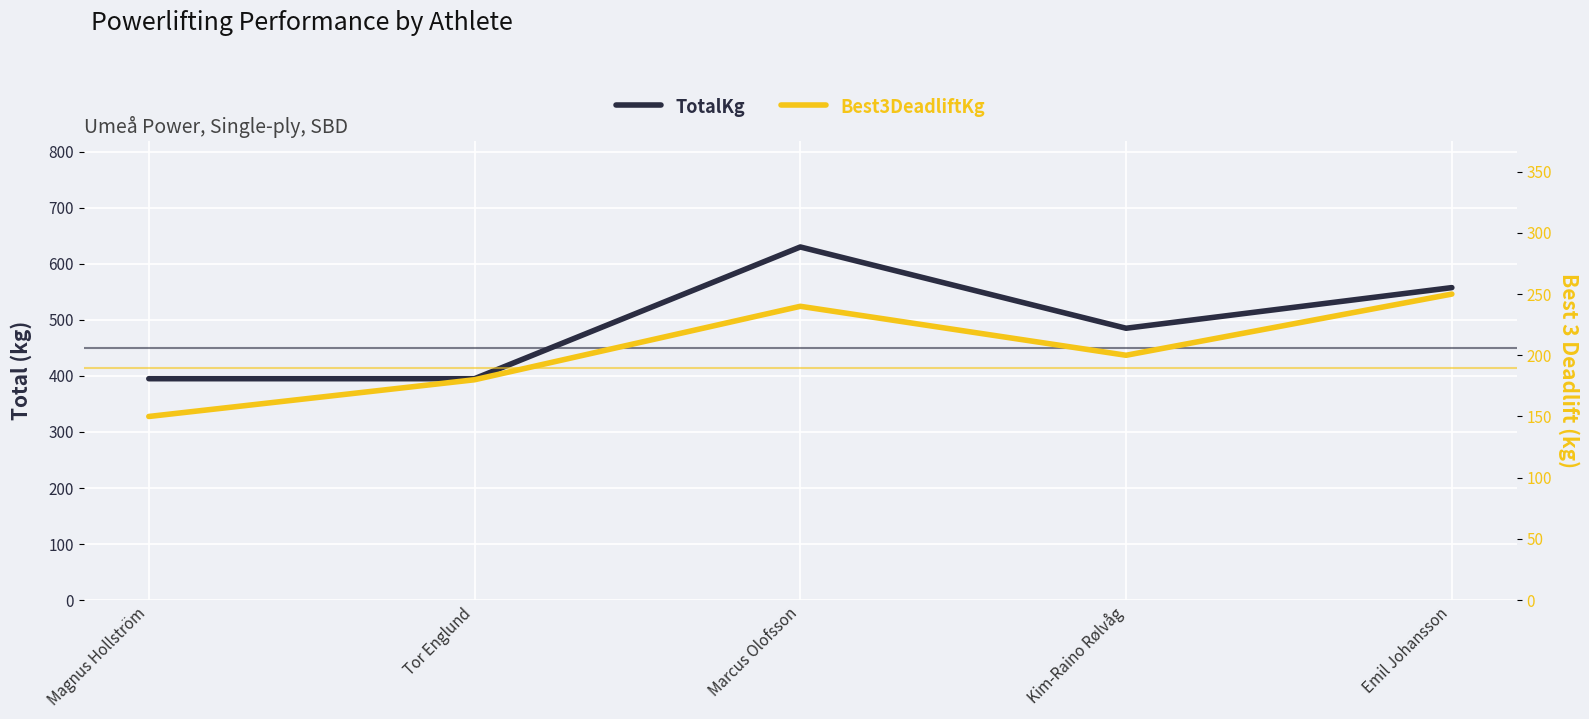

Which series changed the most between Tor Englund and Kim-Raino Rølvåg?

TotalKg